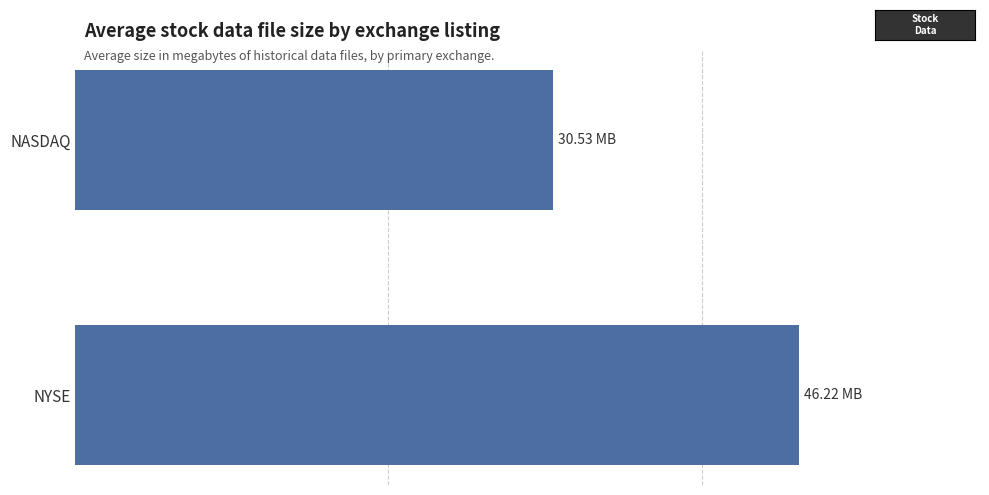

Are the bars grouped side by side (vs. stacked)?

No